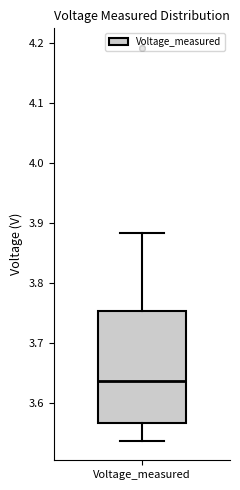

Where does the median line of the box for Voltage_measured sit on the y-axis? The values are not printed on the chart, so give them approximately, as read against the axis.

3.64